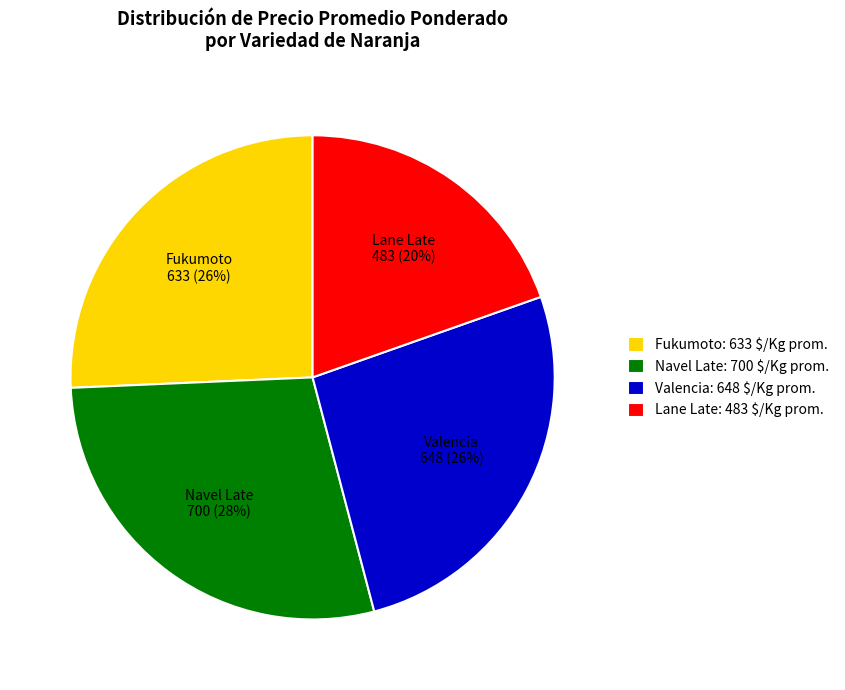

What percentage is the Fukumoto slice, to the nearest percent?

26%